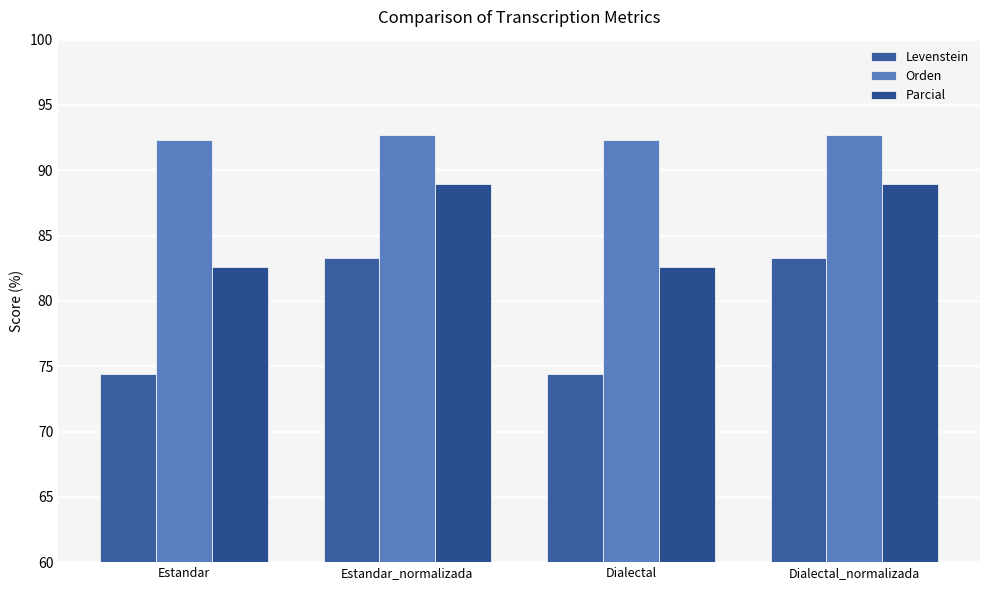

What position from the right is Estandar?

4